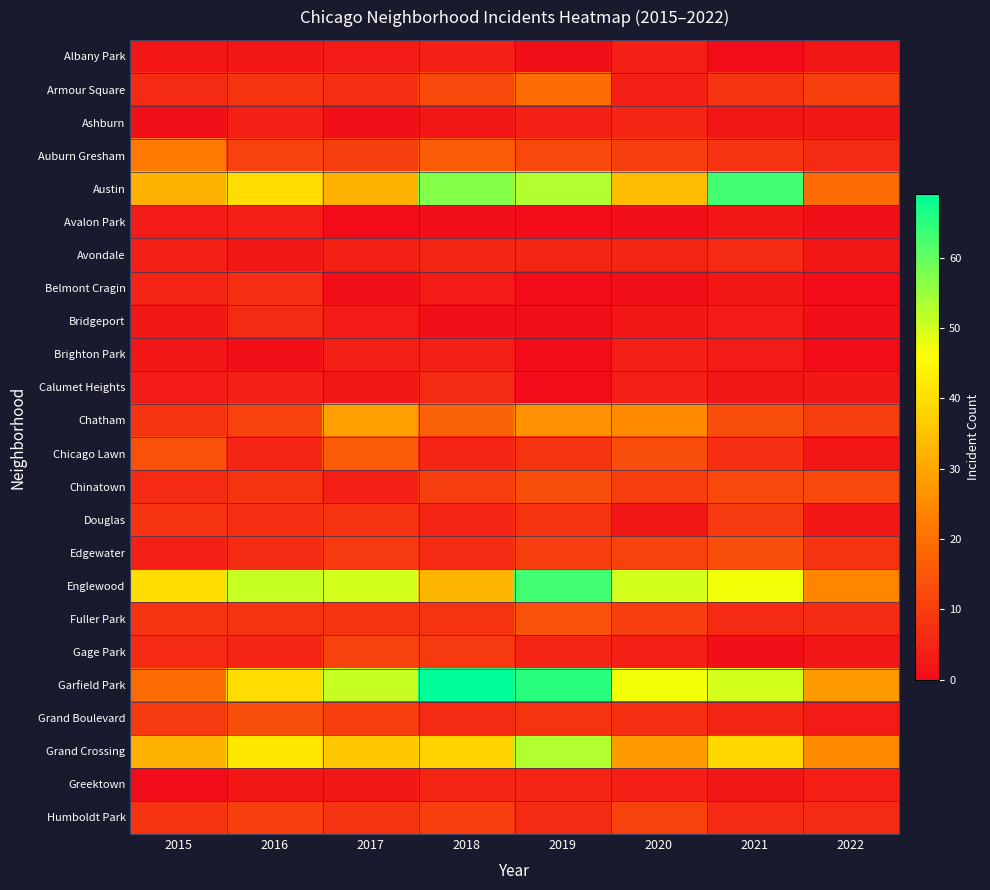

Between 2017 and 2019, which is larger?

2017